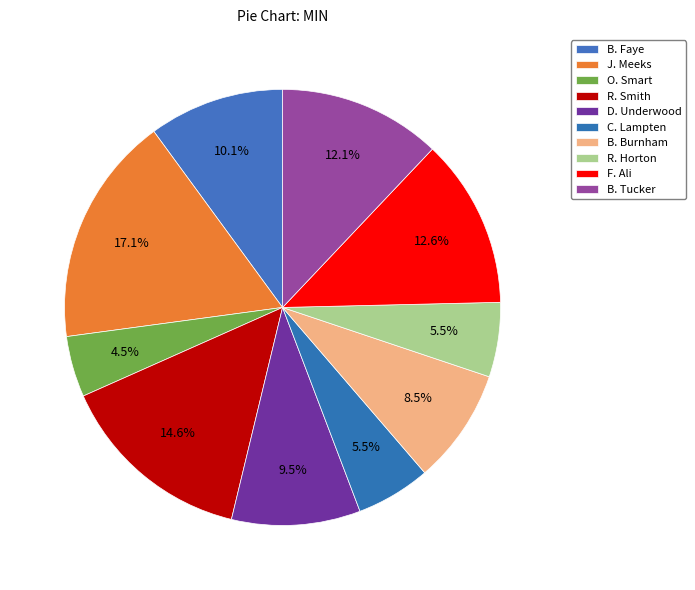

How many slices are in this pie chart?

10